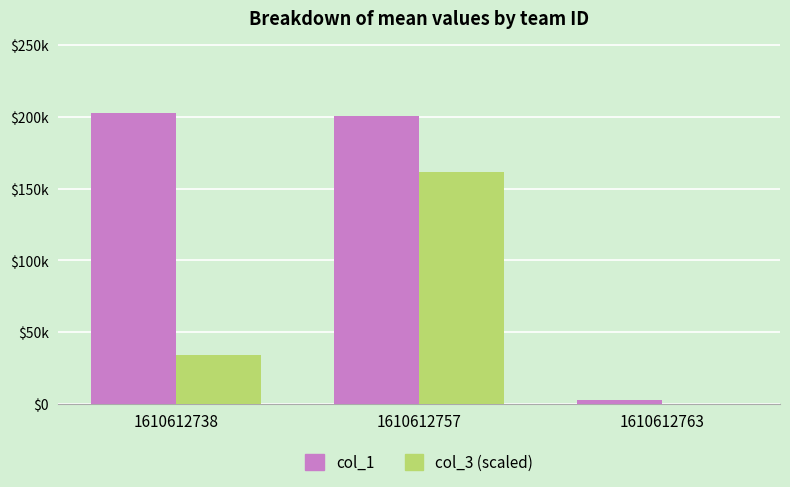

What is the difference between the maximum and minimum values in the col_3 (scaled) series?

161900.8